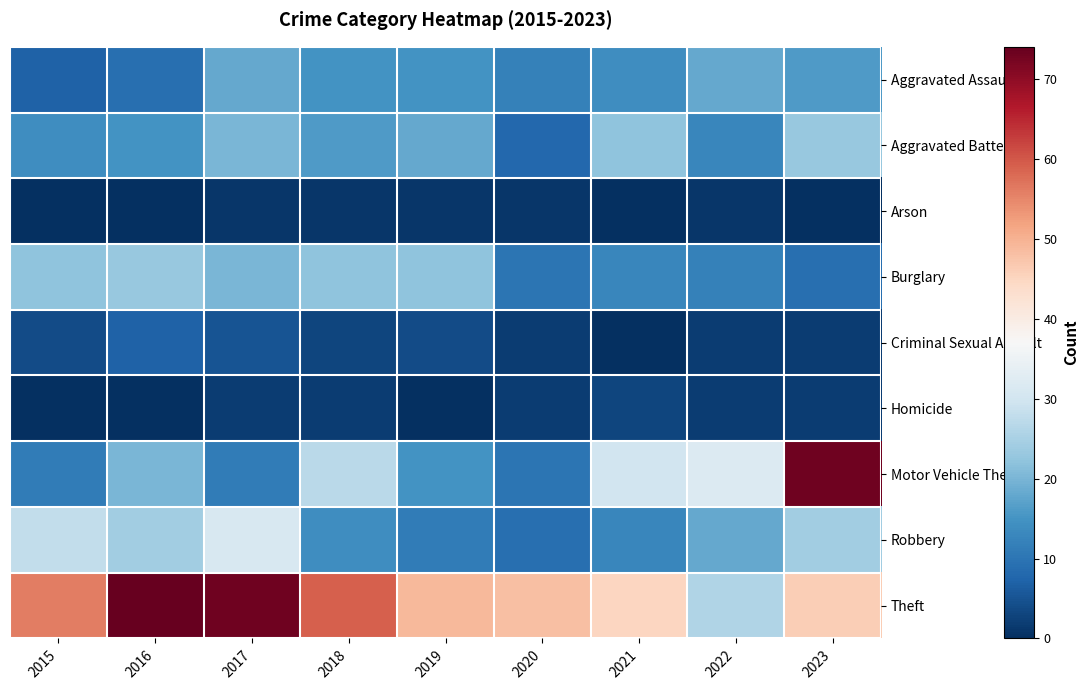

Between 2015 and 2023, which is larger?

2023